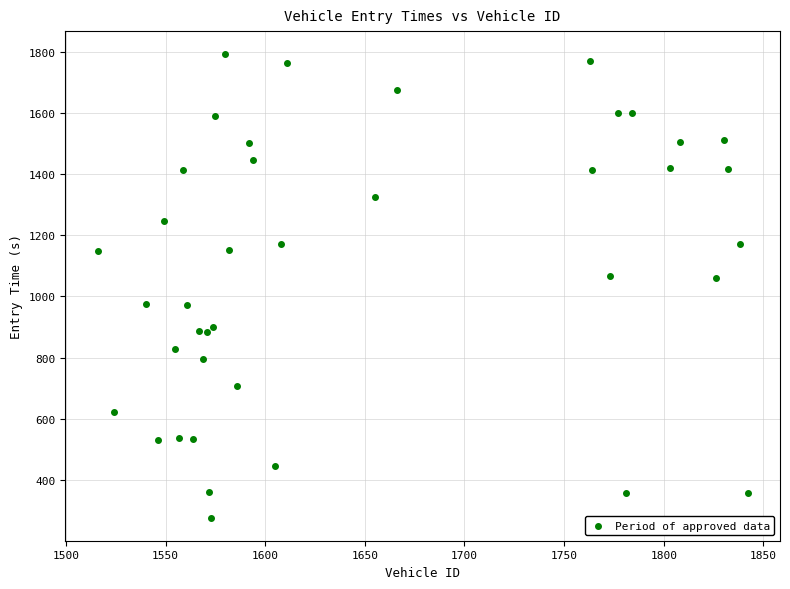

What is the range of Y values (max minus min)?

1514.0